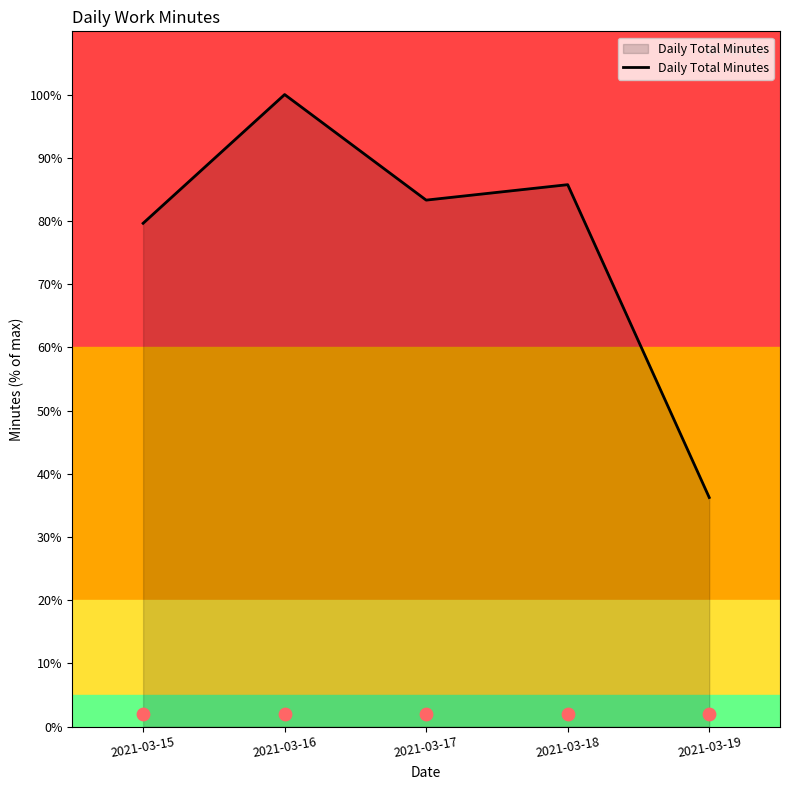

What is the ratio of the value at 2021-03-16 to the value at 2021-03-15?

1.3